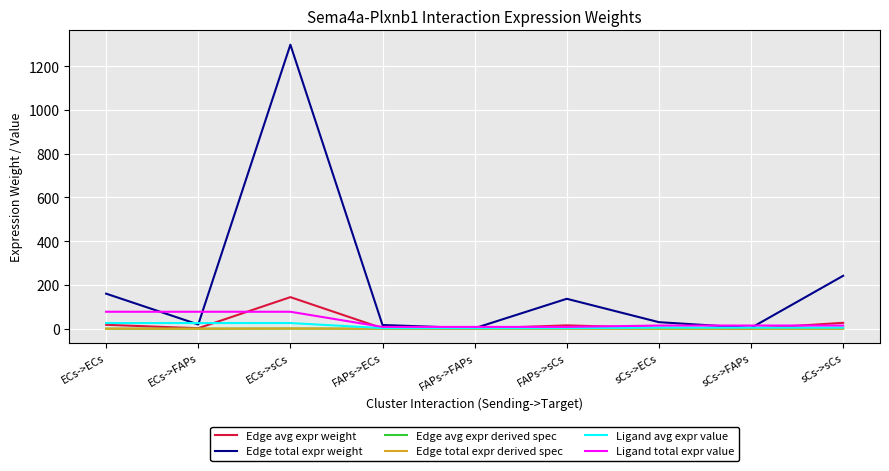

Is it true that Ligand total expr value equals 14.4 at sCs->ECs?

True